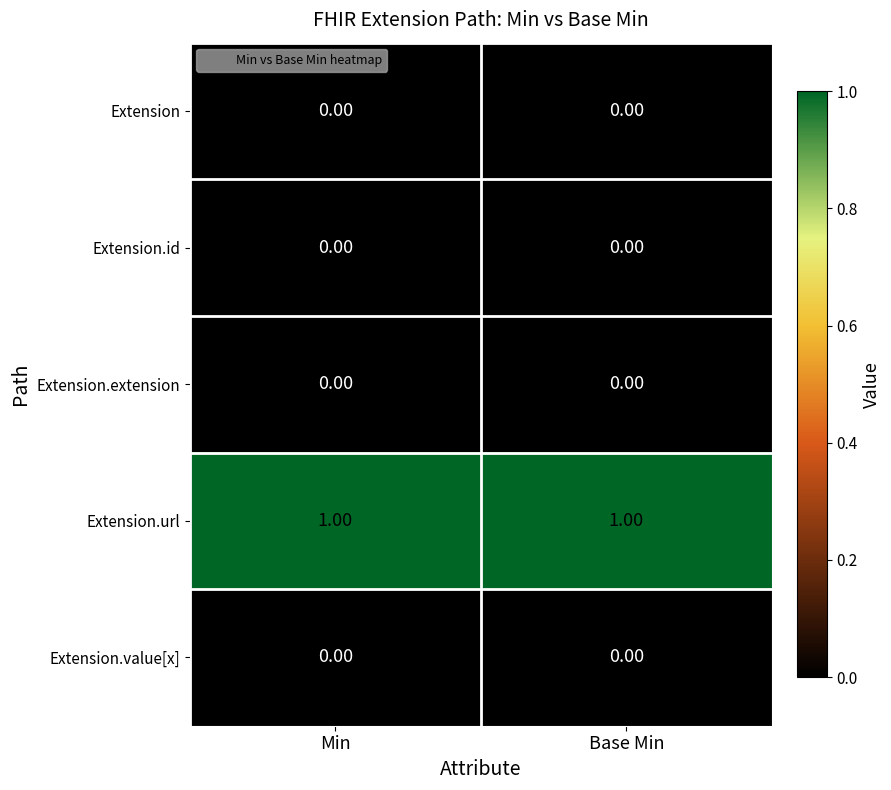

Count the number of data series in this chart.

5